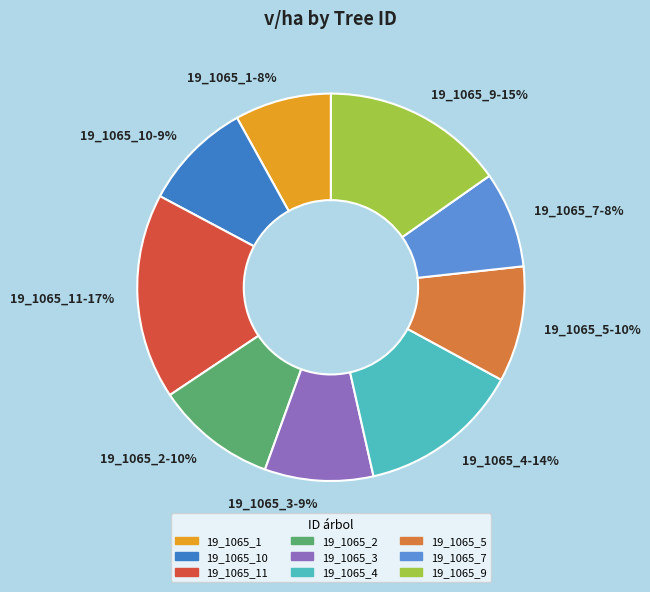

Do 19_1065_3-9% and 19_1065_11-17% together represent more than half of the pie?

No